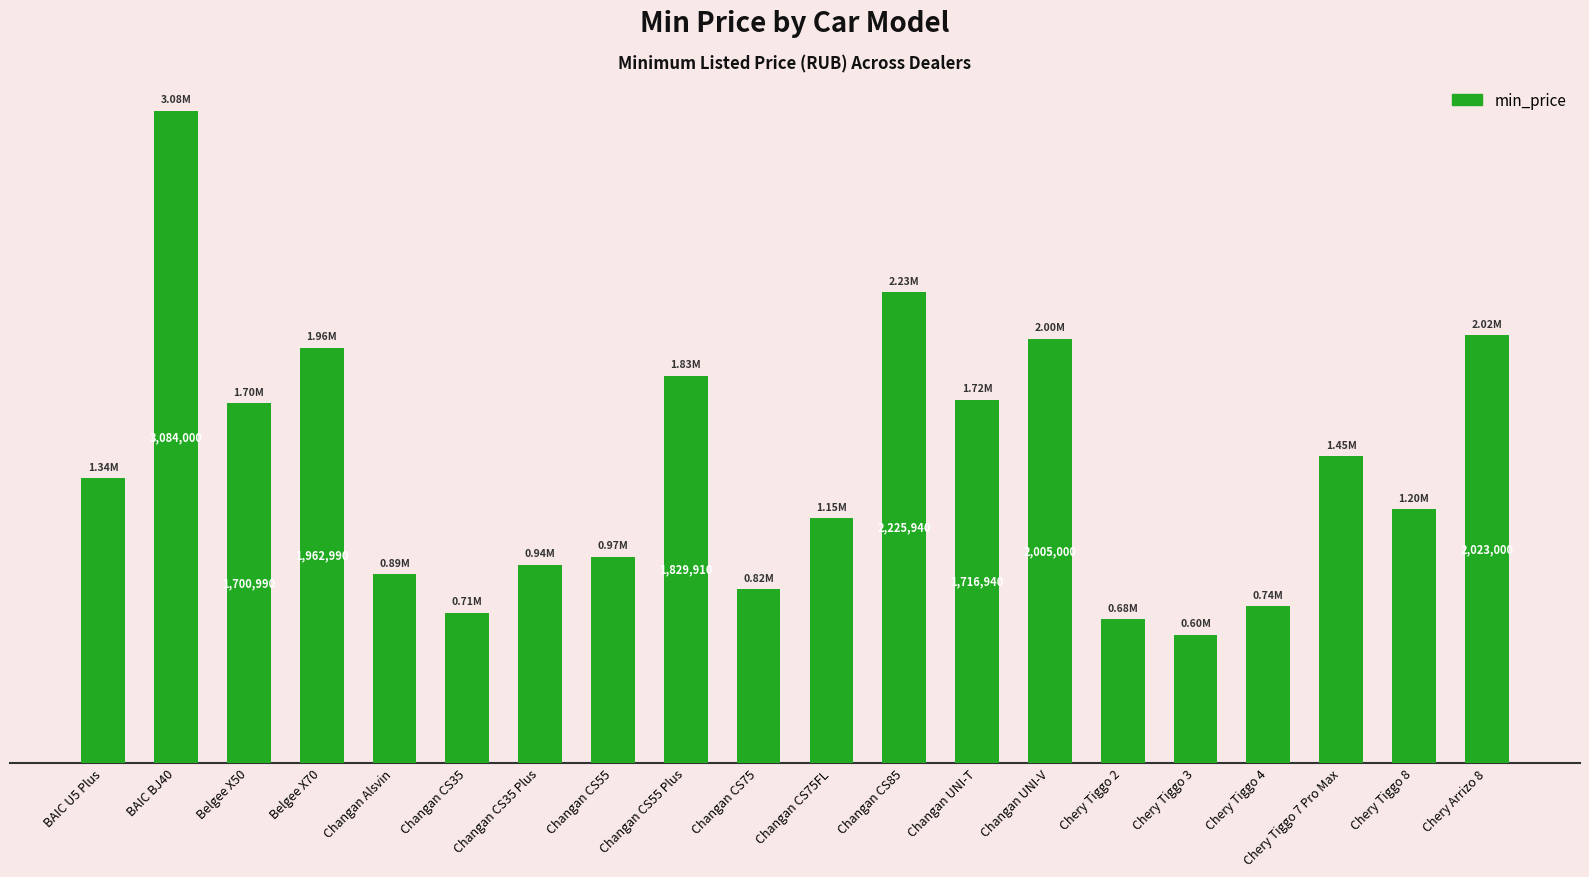

Does the chart contain any negative values?

No